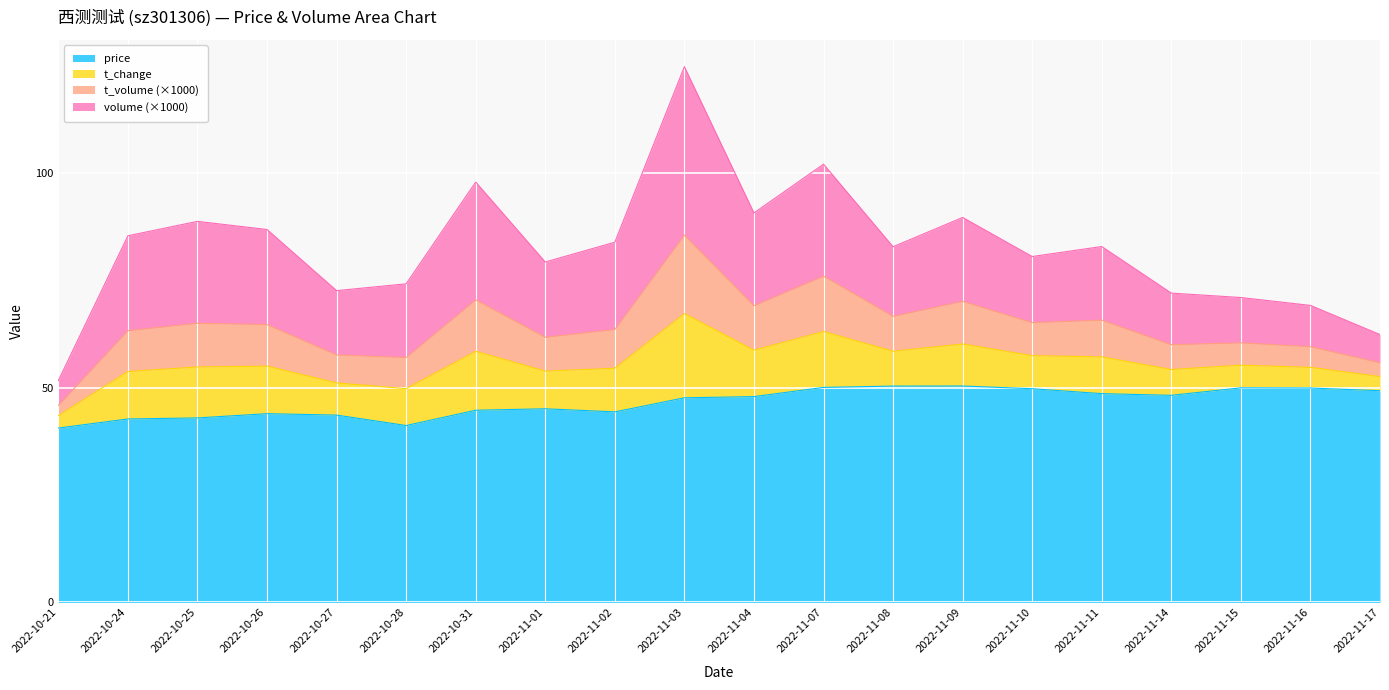

Which category has the highest value in the price series?

2022-11-09